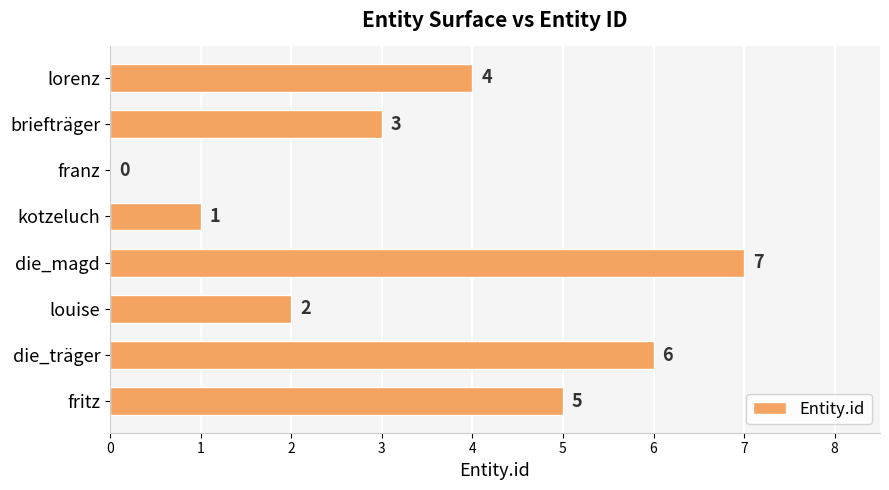

The value at die_magd is 3. True or false?

False